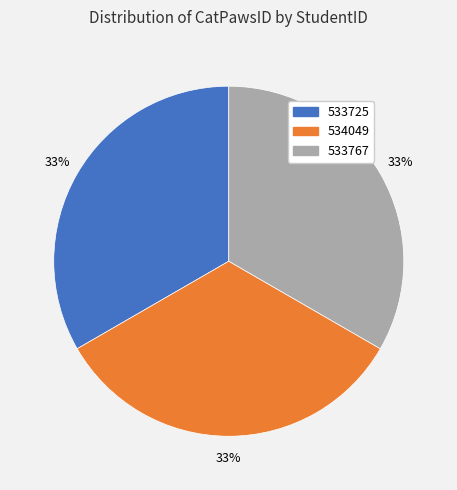

Is it true that 534049 is 47% of the pie?

False